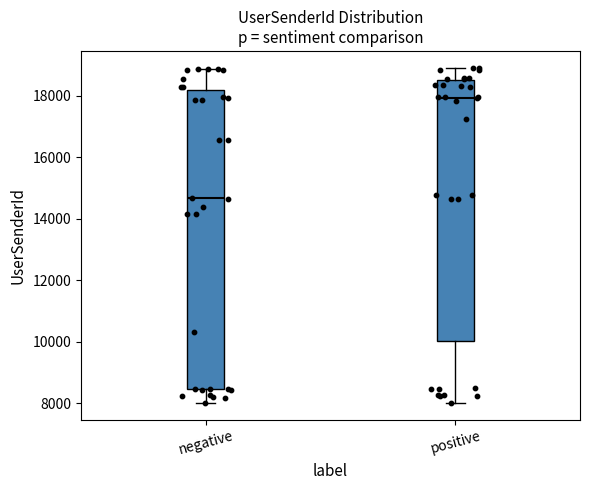

Where does the median line of the box for positive sit on the y-axis? The values are not printed on the chart, so give them approximately, as read against the axis.

18000